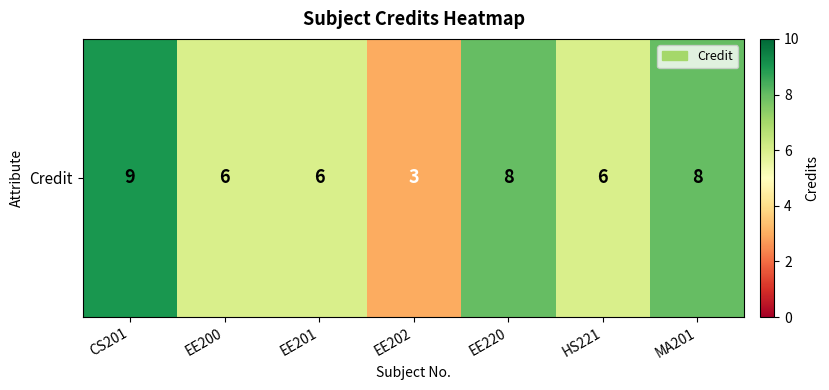

Rank the categories by value from highest to lowest.

CS201, EE220, MA201, EE200, EE201, HS221, EE202